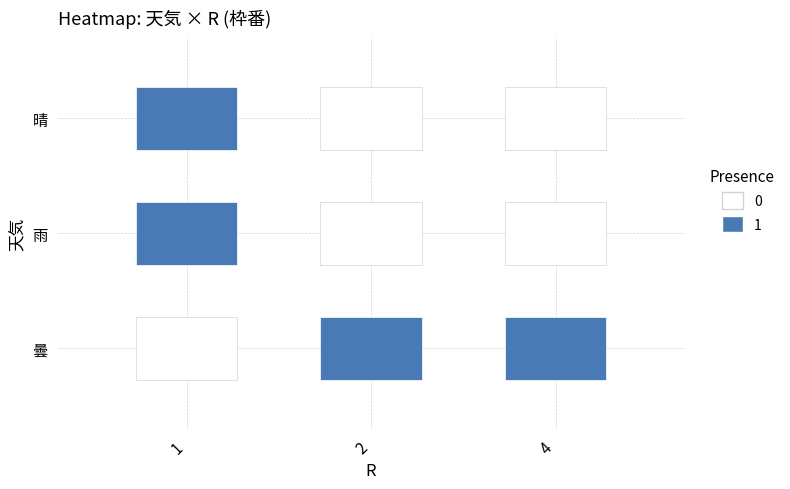

What is the highest value of the 曇 series?

1